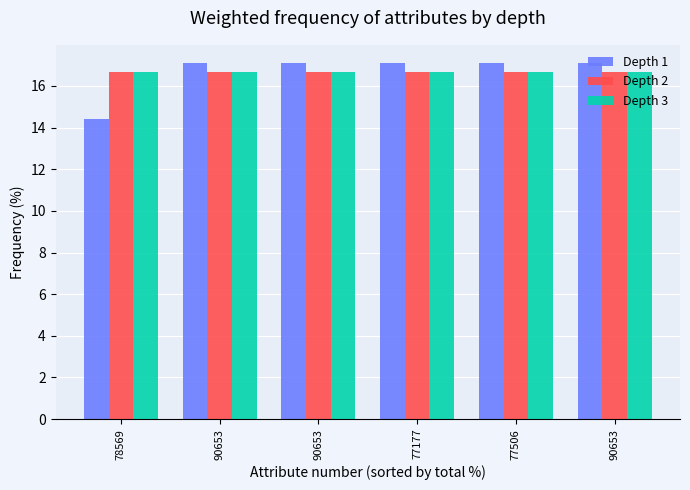

At which label does Depth 1 first exceed 17?

90653